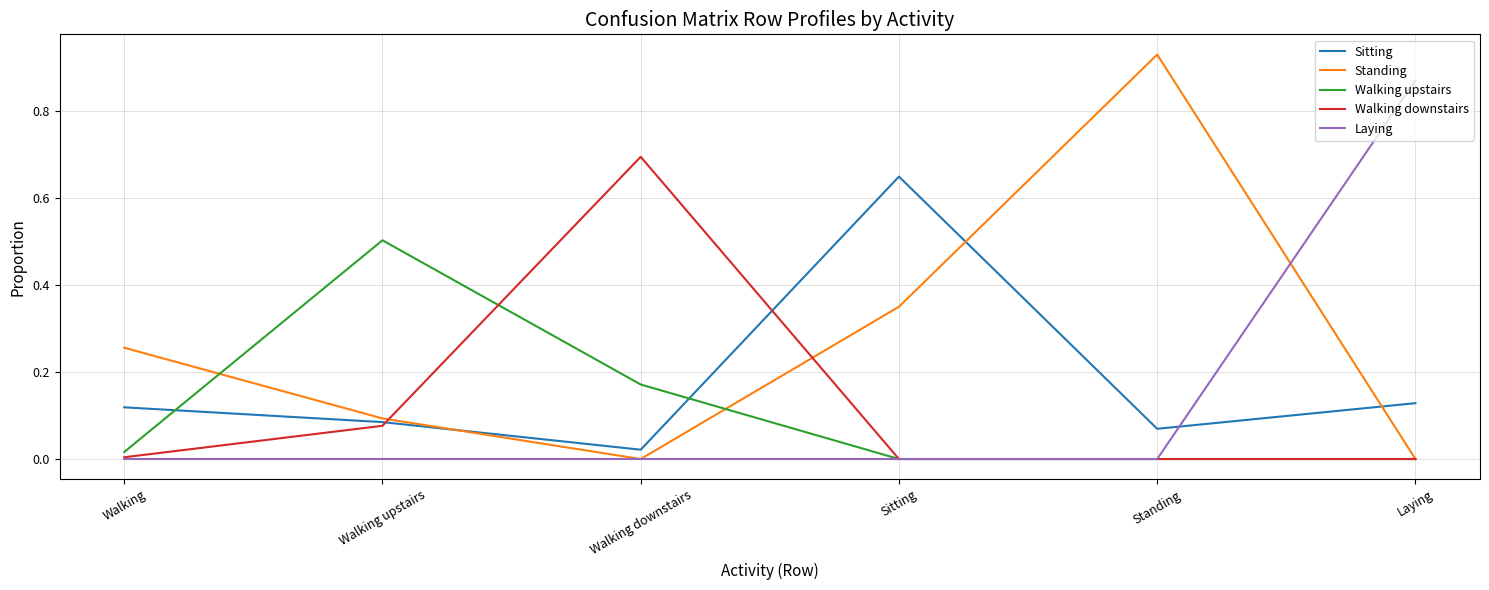

At how many categories does at least one series exceed 0?

6